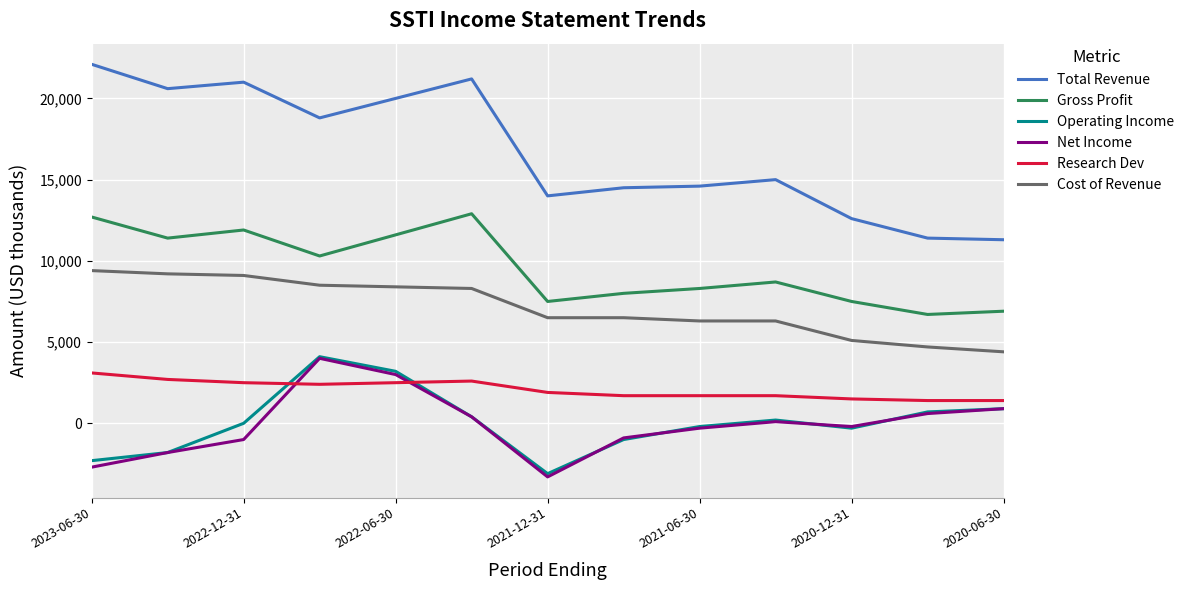

How many lines are shown in the chart?

6